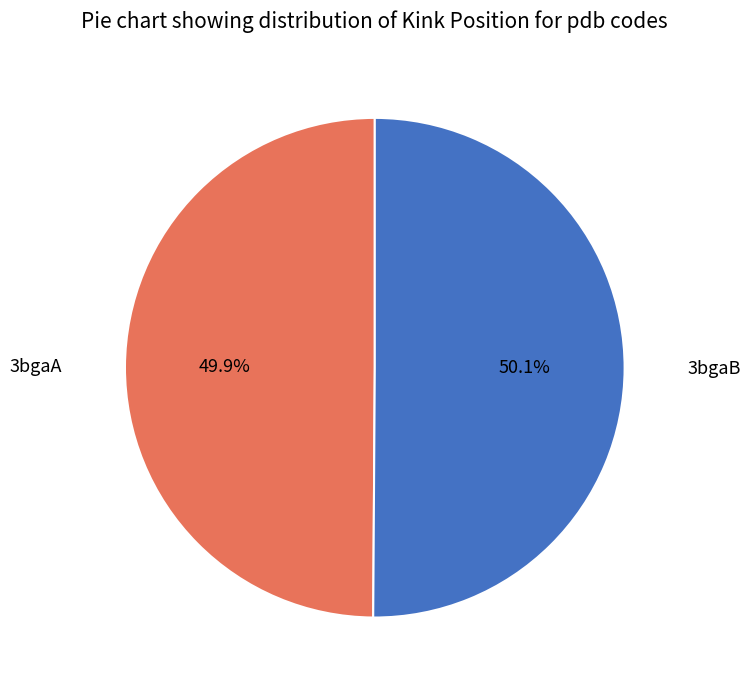

To the nearest percent, what portion does 3bgaB represent?

50%